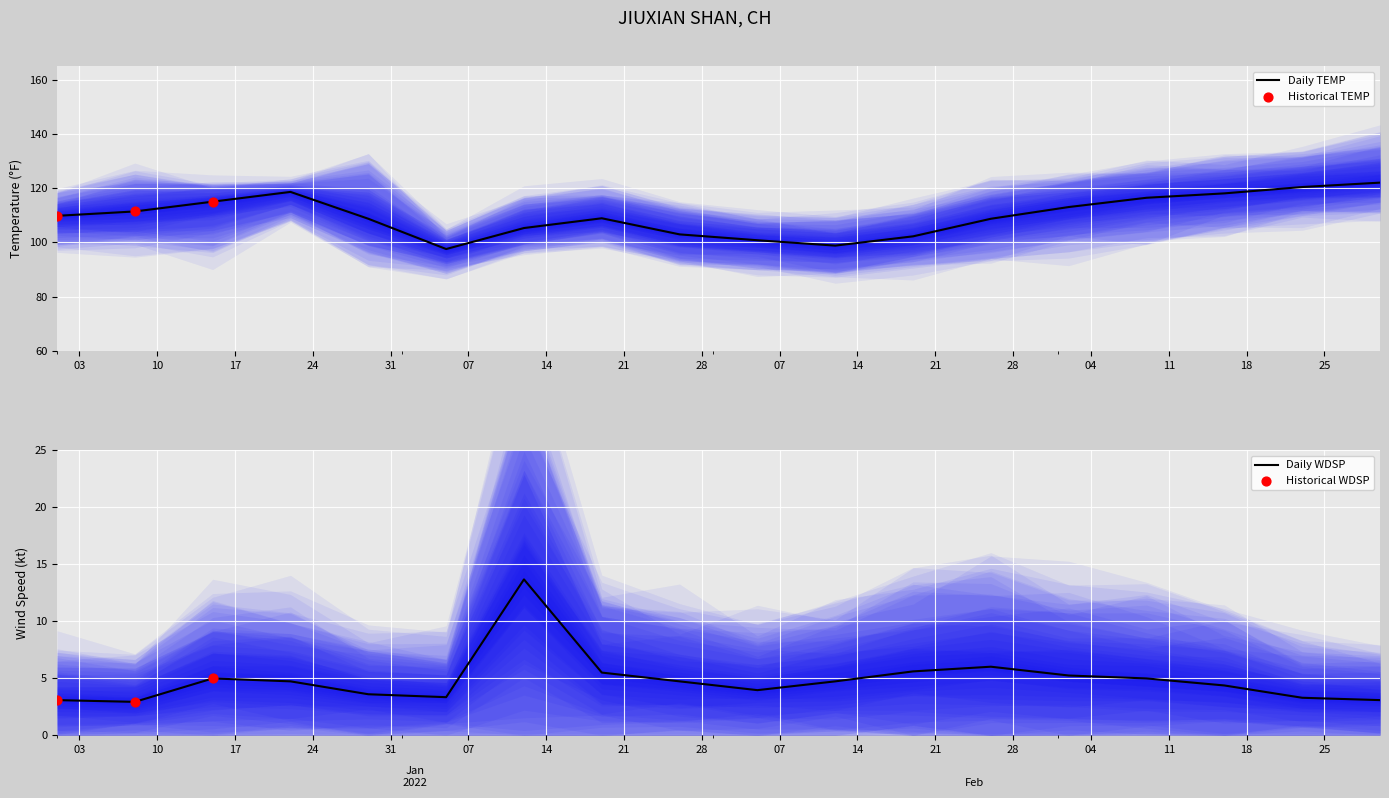

What is the minimum value for Daily TEMP?

97.5